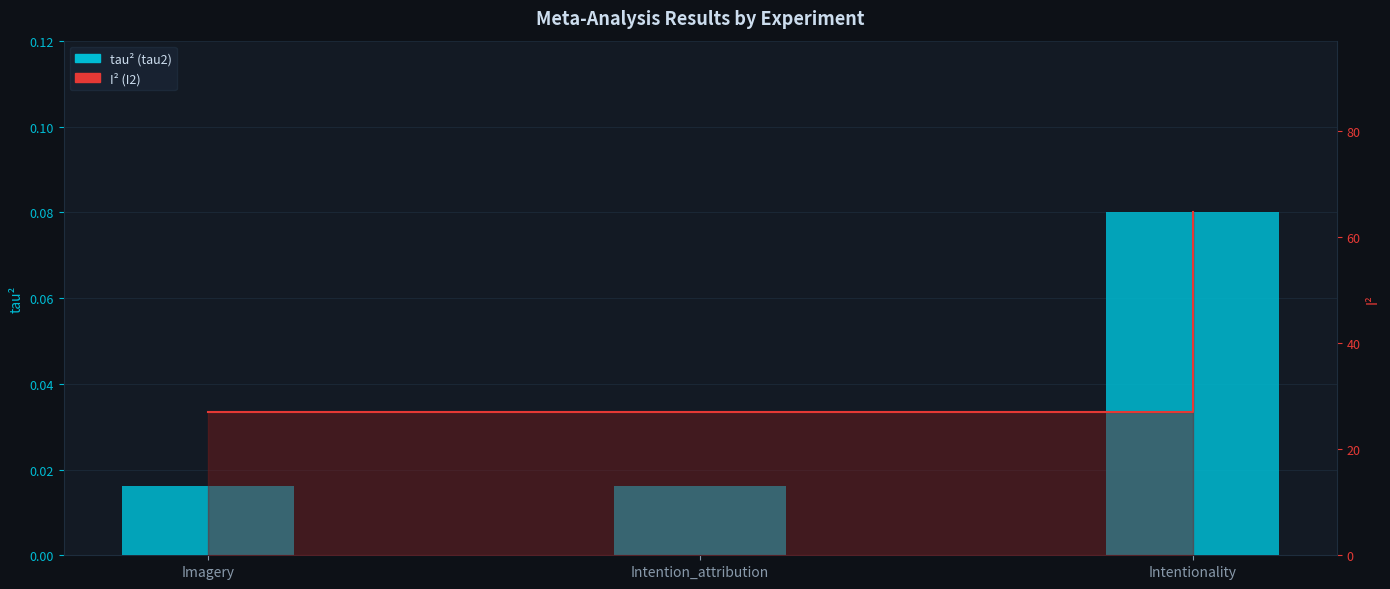

Is it true that tau2 equals 0.0 at Intention_attribution?

True